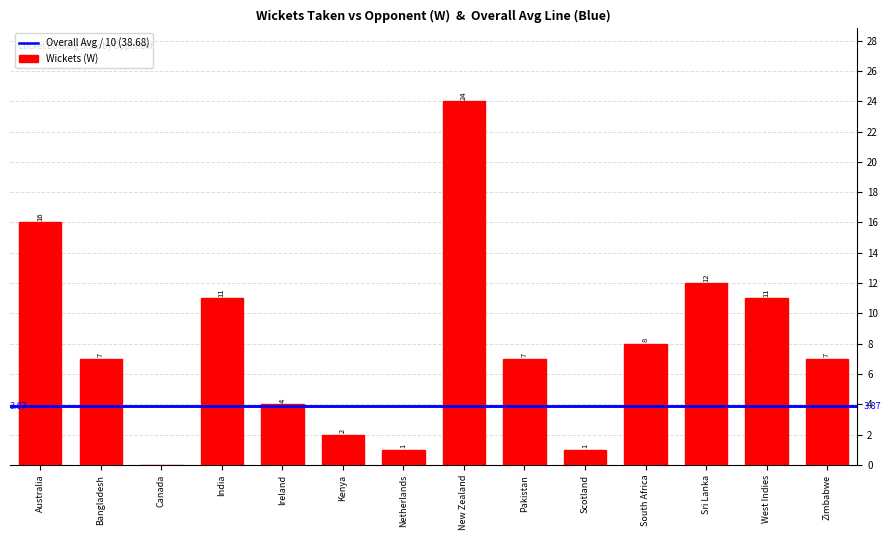

True or false: the data shows 14 at Canada.

False